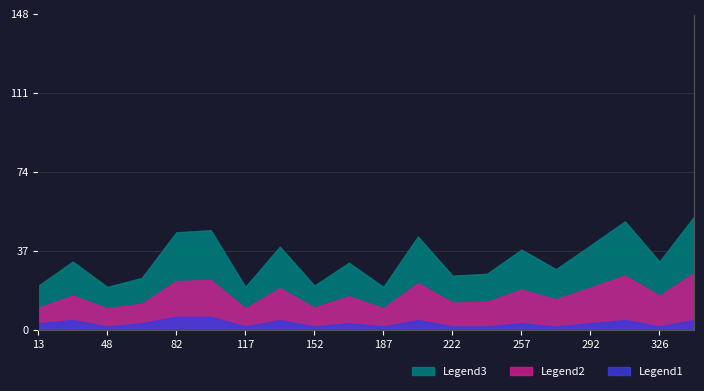

Is the value of Legend3 at 12 greater than the value of Legend2 at 13?

Yes